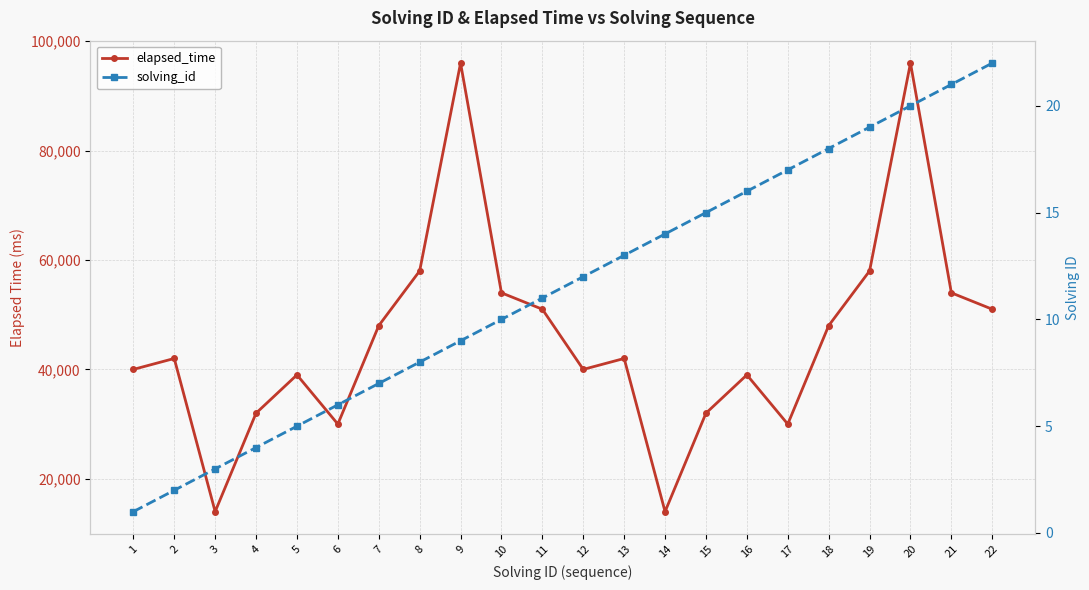

Is it true that elapsed_time equals 54000 at 21?

True